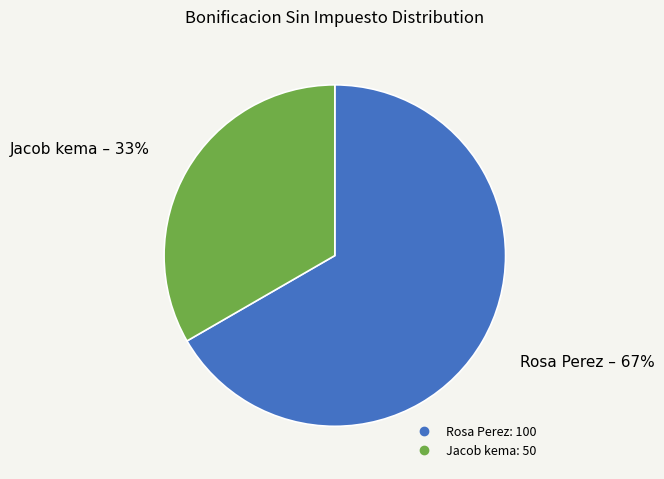

Combined, do Jacob kema and Rosa Perez account for over 50%?

Yes